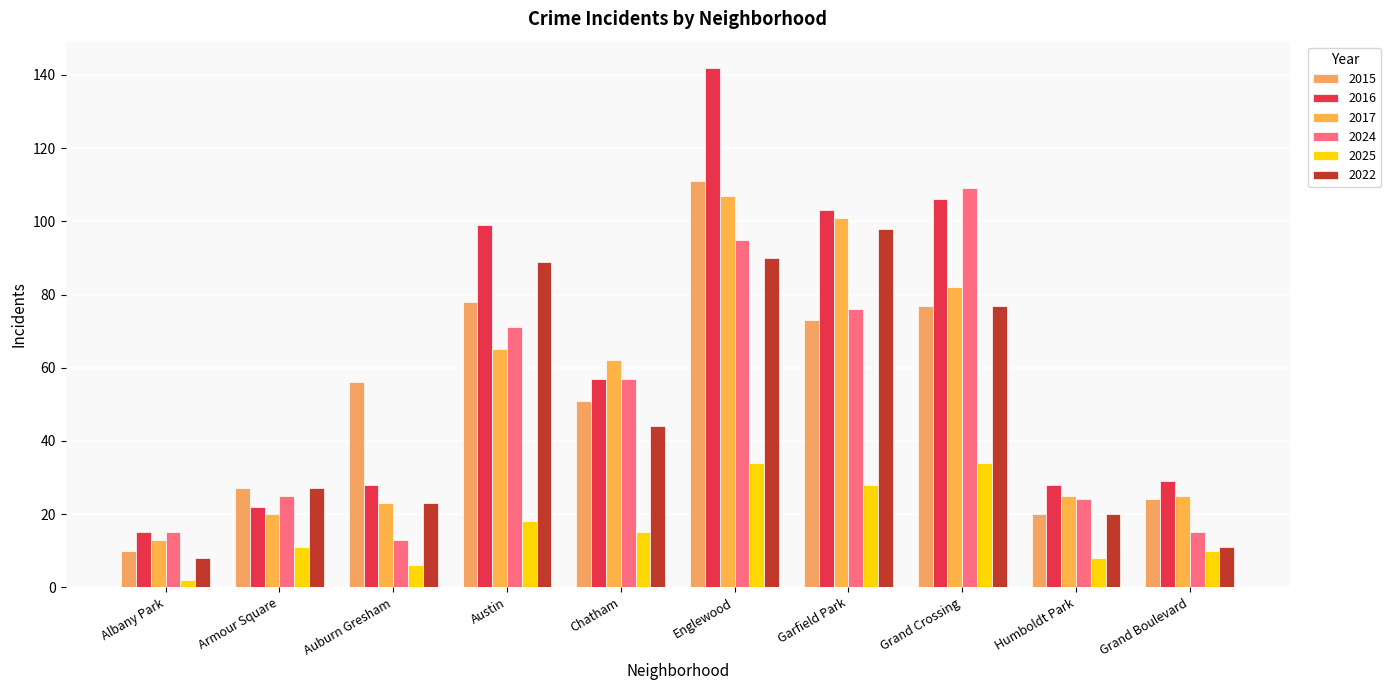

What is the label of the 5th bar from the left?

Chatham